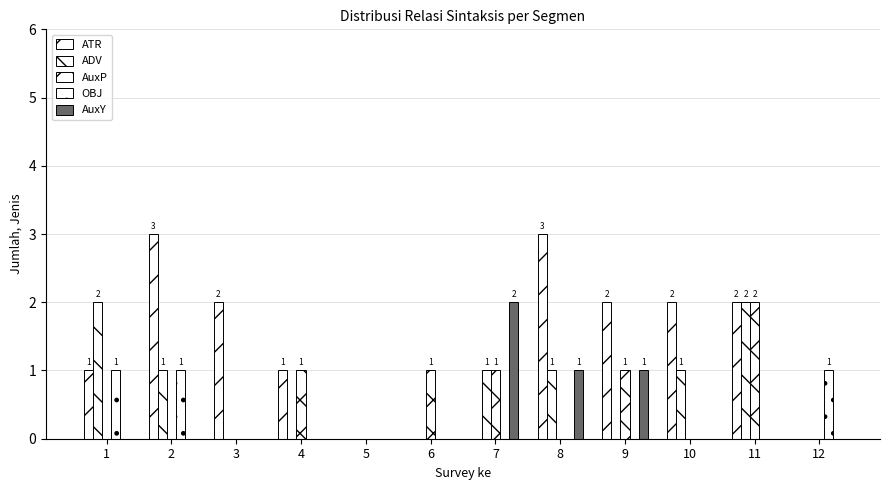

Reading right to left, transcribe all the data shown in this chart.

ATR: 0	2	2	2	3	0	0	0	1	2	3	1
ADV: 0	2	1	0	1	1	0	0	0	0	1	2
AuxP: 0	2	0	1	0	1	1	0	1	0	0	0
OBJ: 1	0	0	0	0	0	0	0	0	0	1	1
AuxY: 0	0	0	1	1	2	0	0	0	0	0	0